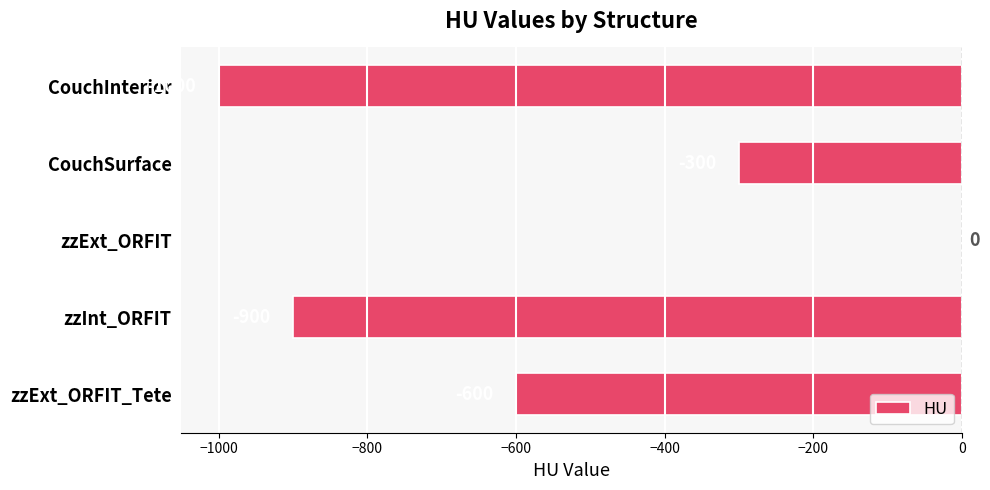

The chart shows a value of -900 at zzInt_ORFIT. True or false?

True